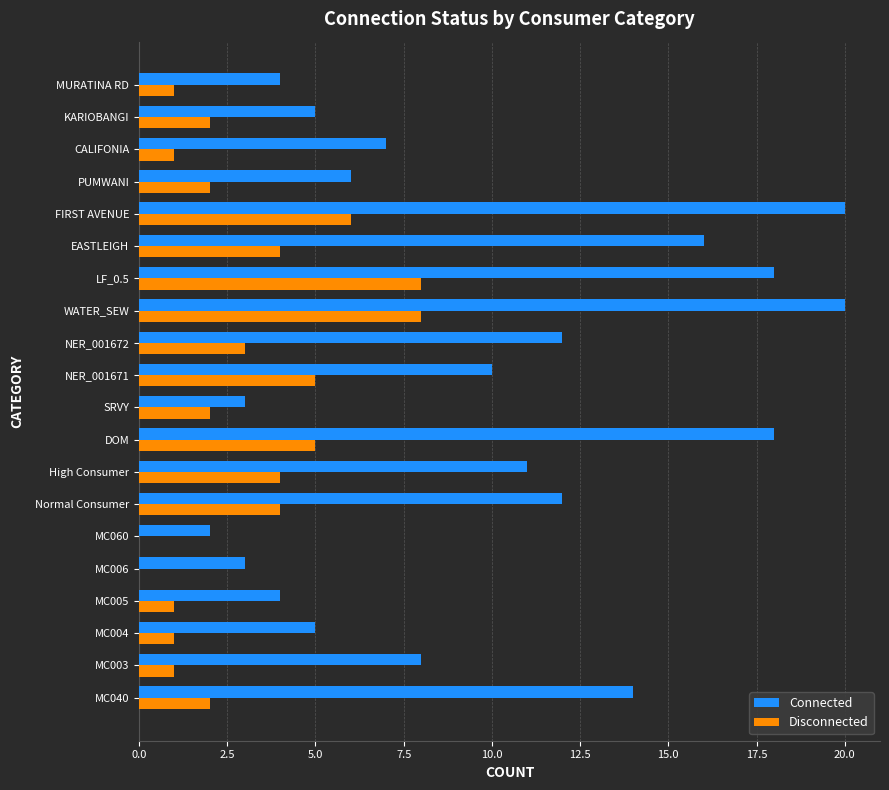

Which series has the largest total across all categories?

Connected